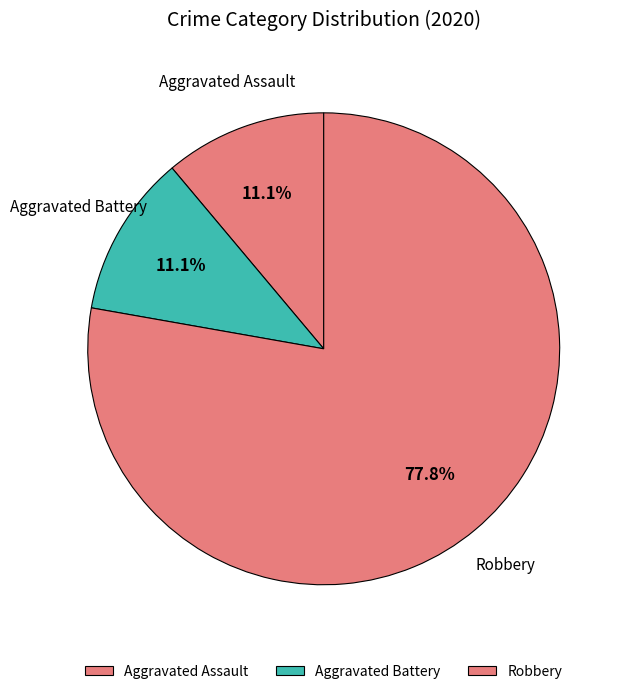

What is the largest slice in the pie chart?

Robbery